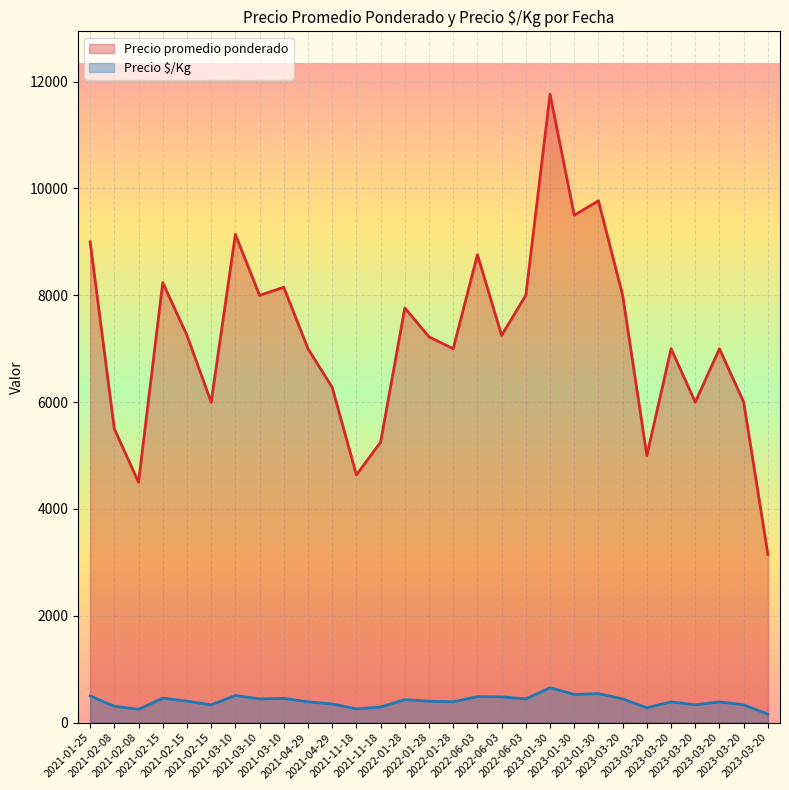

At which label does Precio $/Kg reach its minimum?

2023-03-20